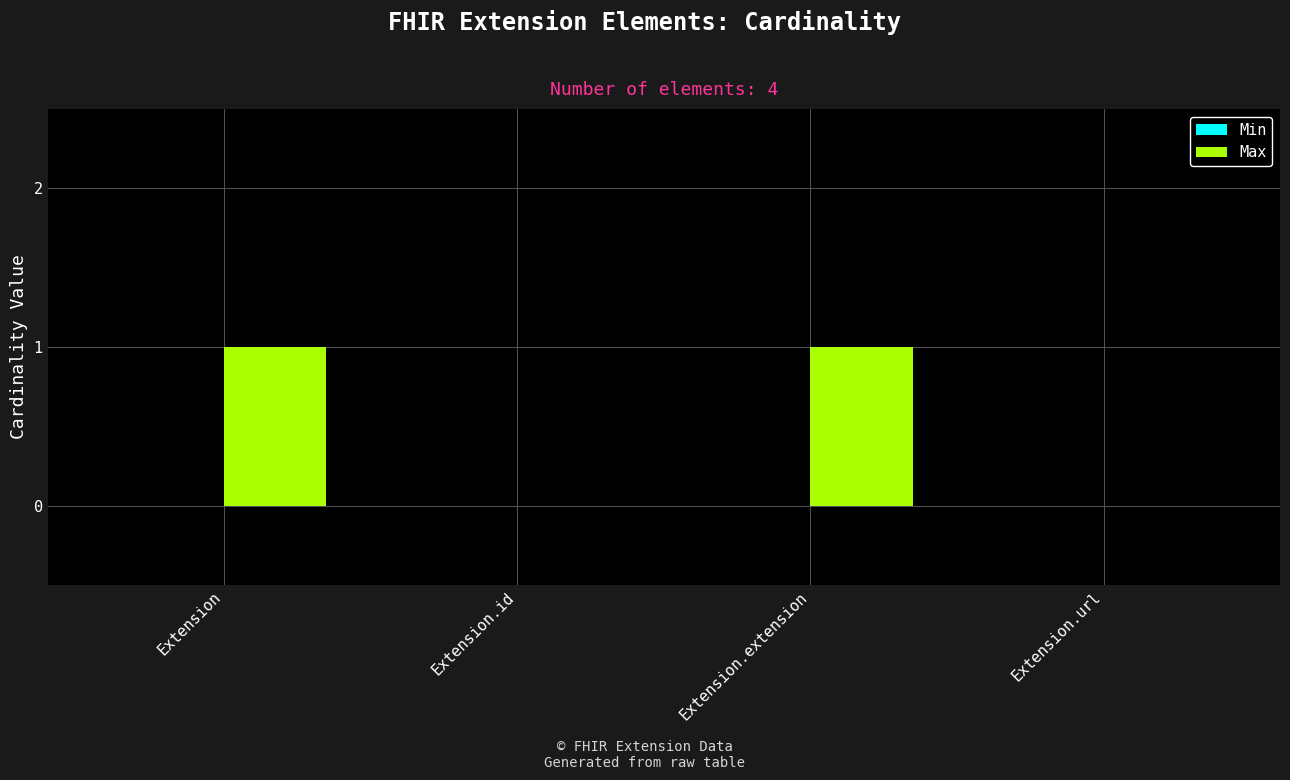

The chart shows a value of 1 at Extension. True or false?

True